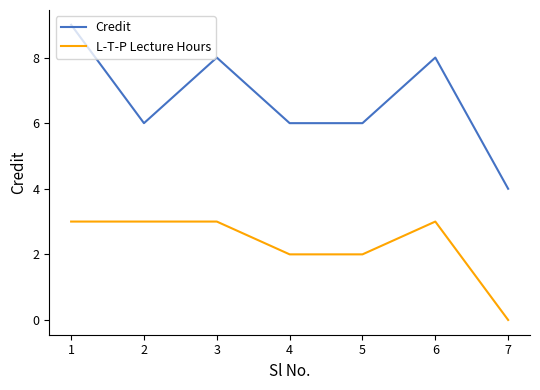

True or false: Credit and L-T-P Lecture Hours intersect in this chart.

False